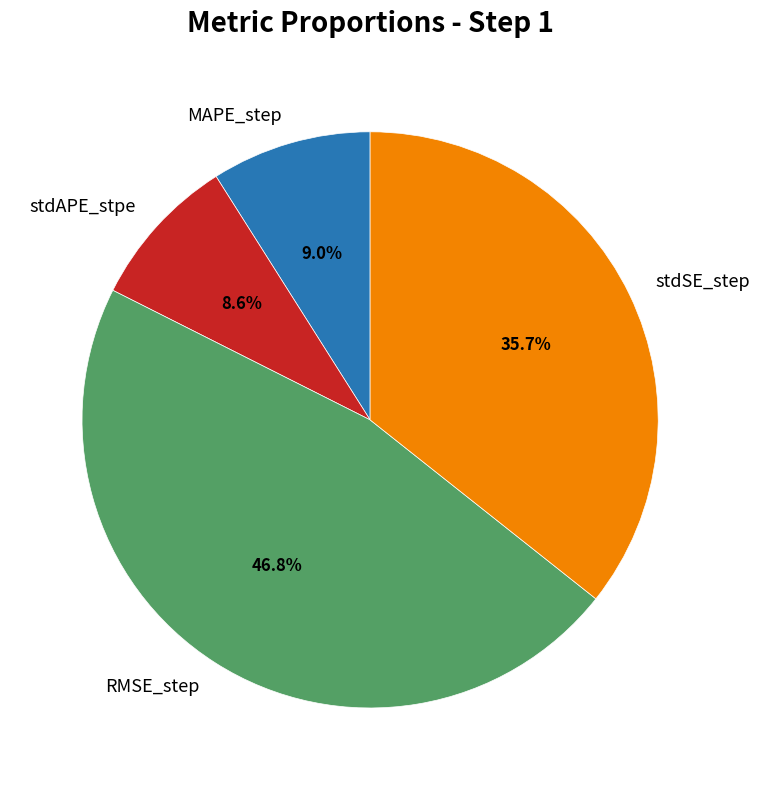

Which category has the biggest portion of the pie?

RMSE_step